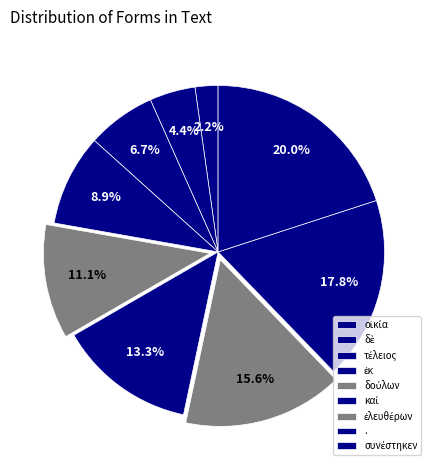

True or false: τέλειος accounts for 15% of the total.

False